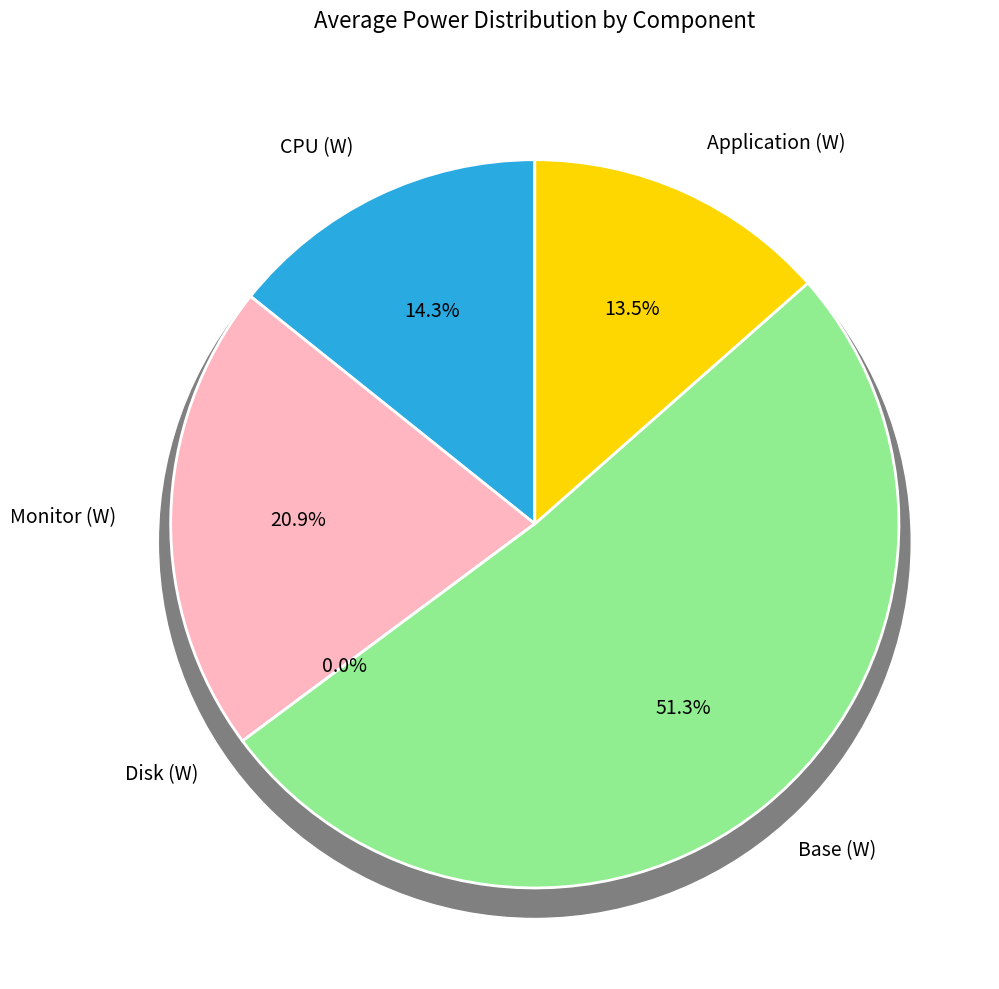

The Disk (W) slice represents 6% of the pie. True or false?

False